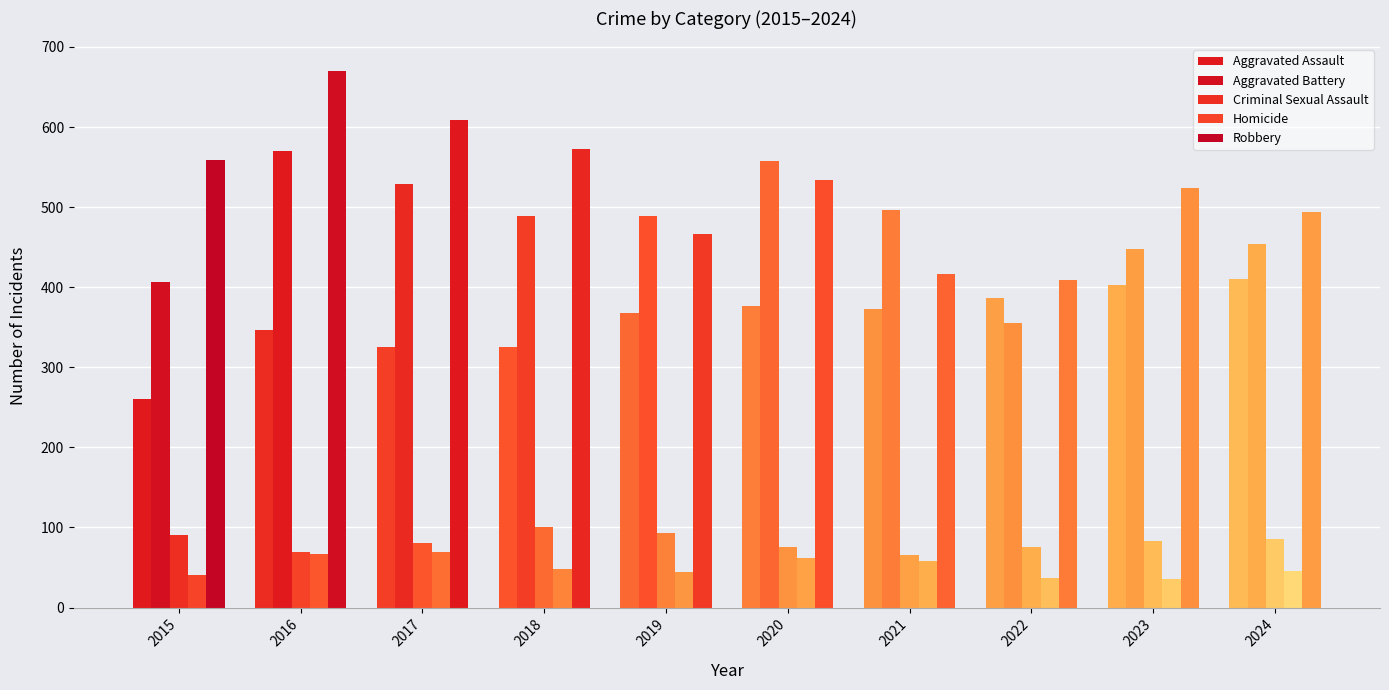

What is the sum of all Aggravated Assault values?

3575